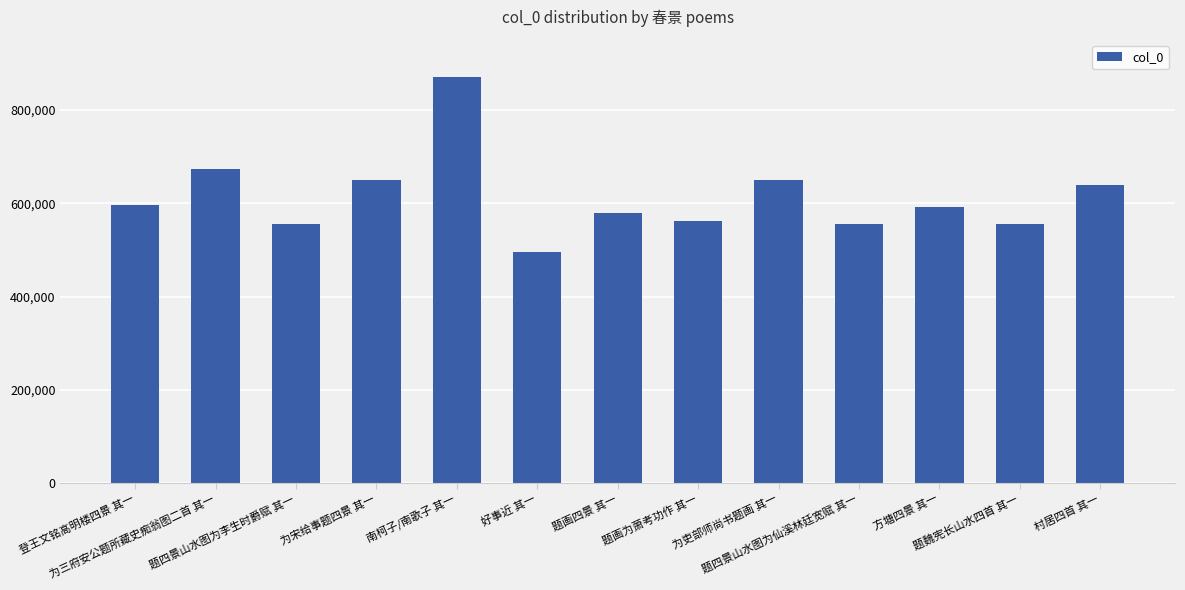

Where does the data first go above 590997?

登王文铭高明楼四景 其一